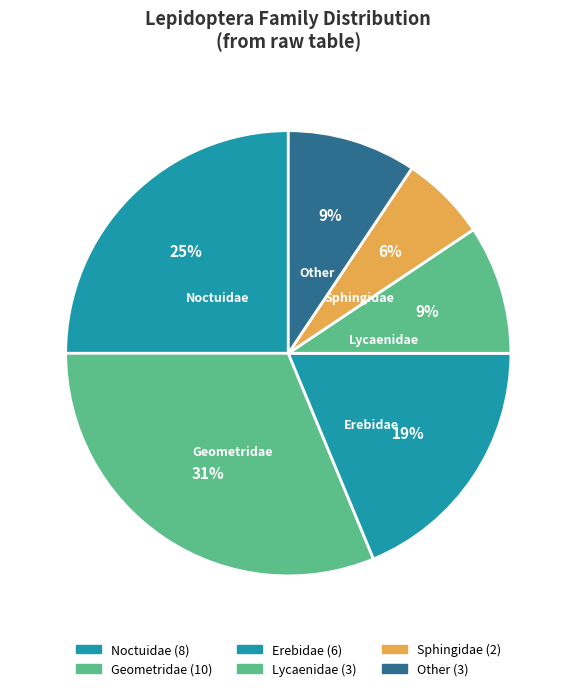

Is it true that Erebidae is 19% of the pie?

True